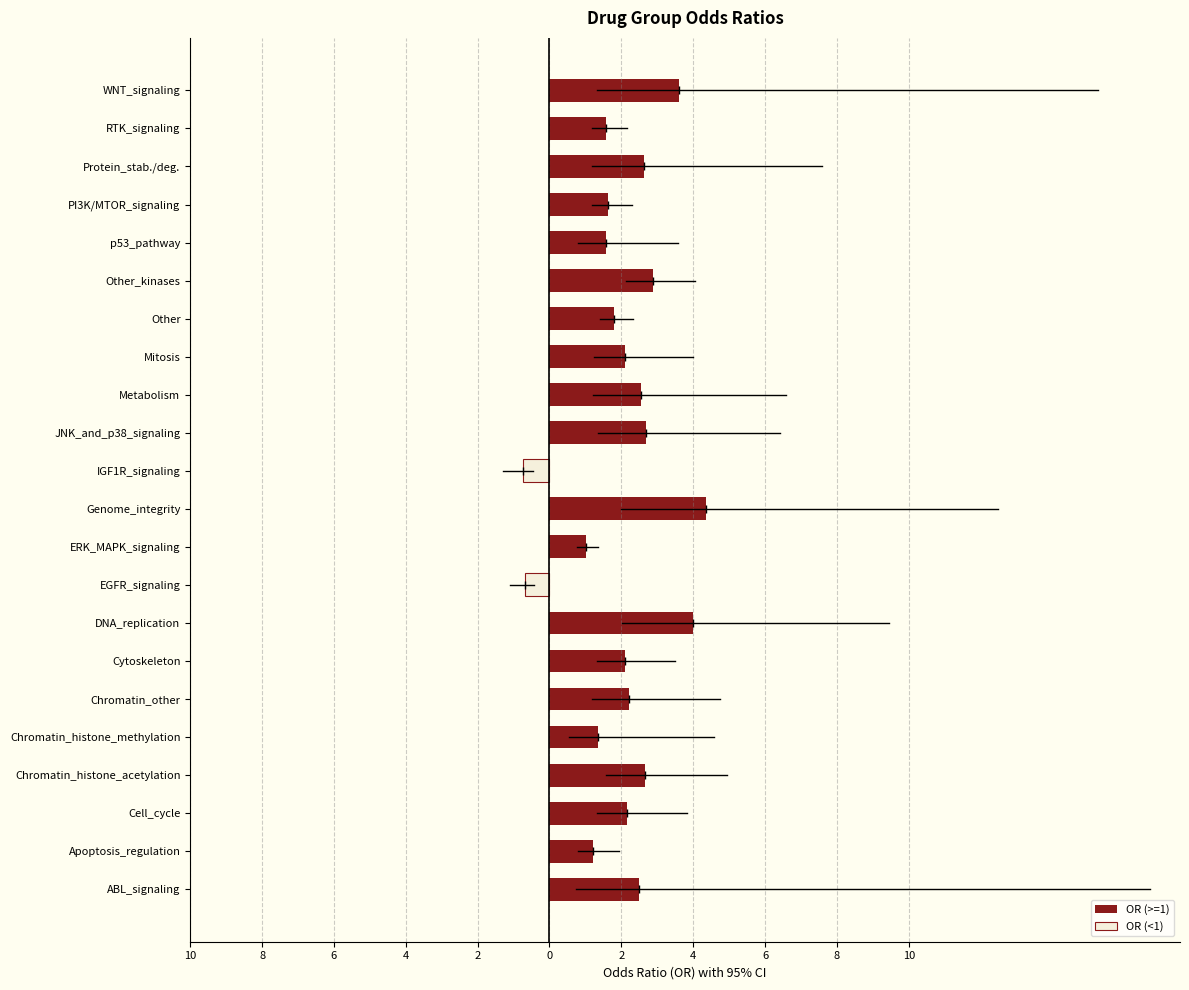

Rank the series at Genome_integrity from highest to lowest value.

OR (>=1), OR (<1)